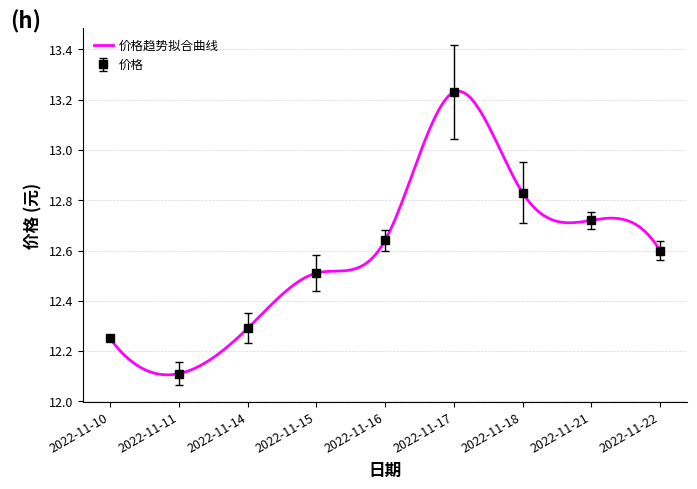

Is it true that the value at 2022-11-11 is 18.5?

False